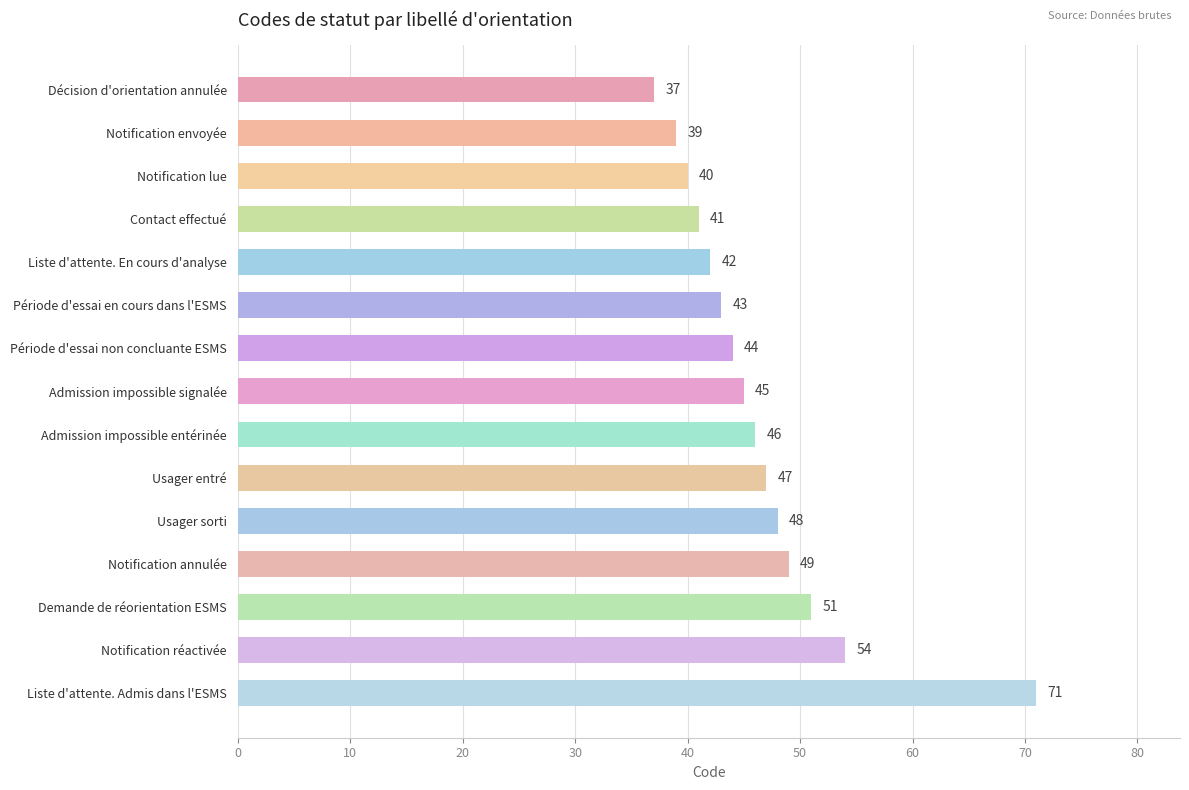

Read the value at Demande de réorientation ESMS, to the nearest 10.

50